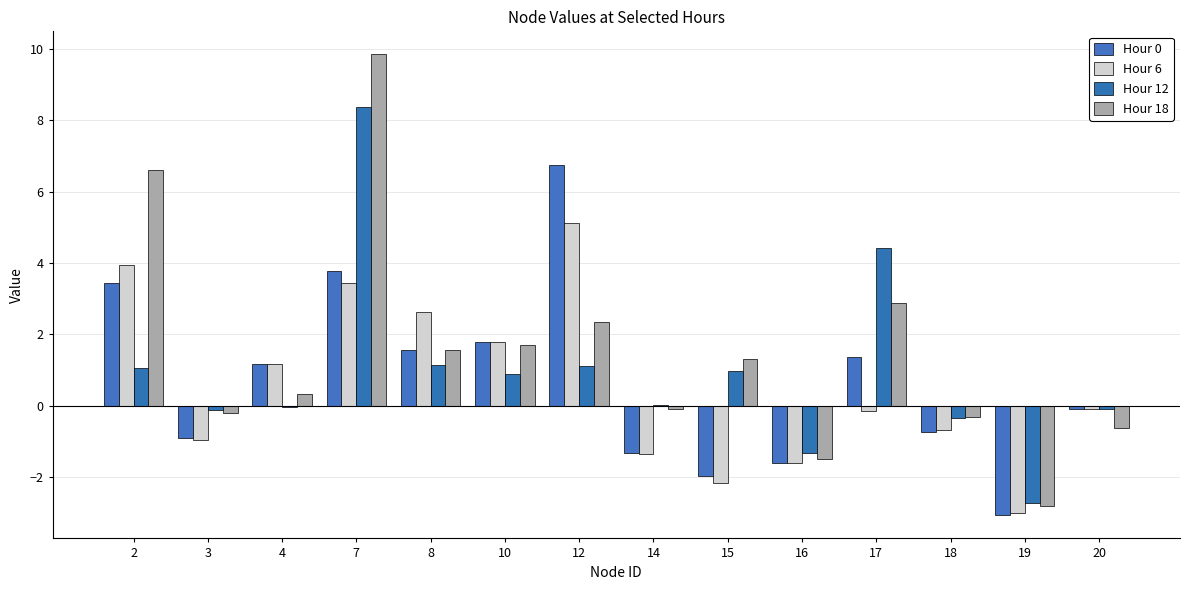

Rank the series by their maximum value, from highest to lowest.

Hour 18, Hour 12, Hour 0, Hour 6